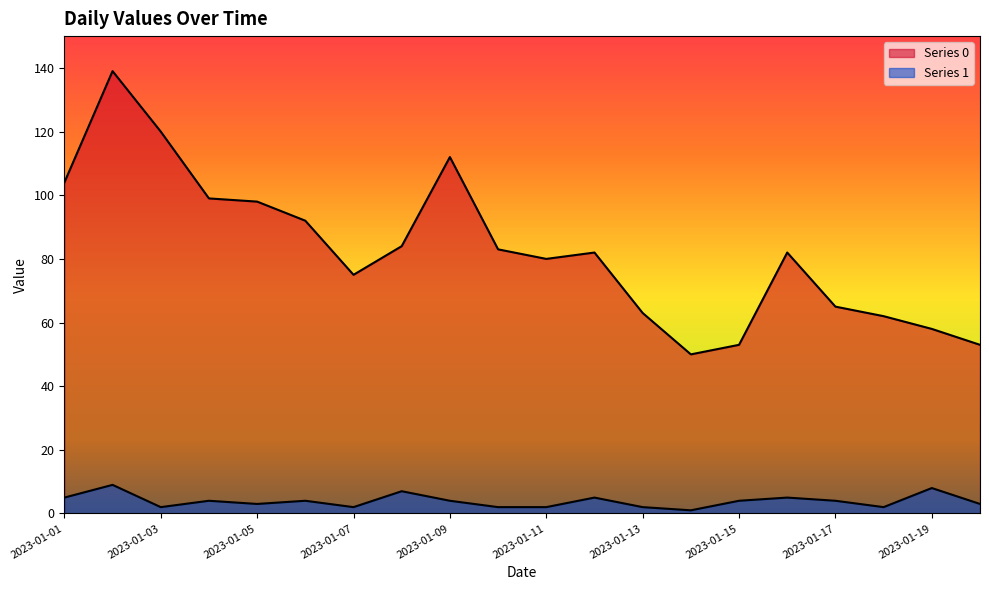

Rank the series by their maximum value, from highest to lowest.

Series 0, Series 1